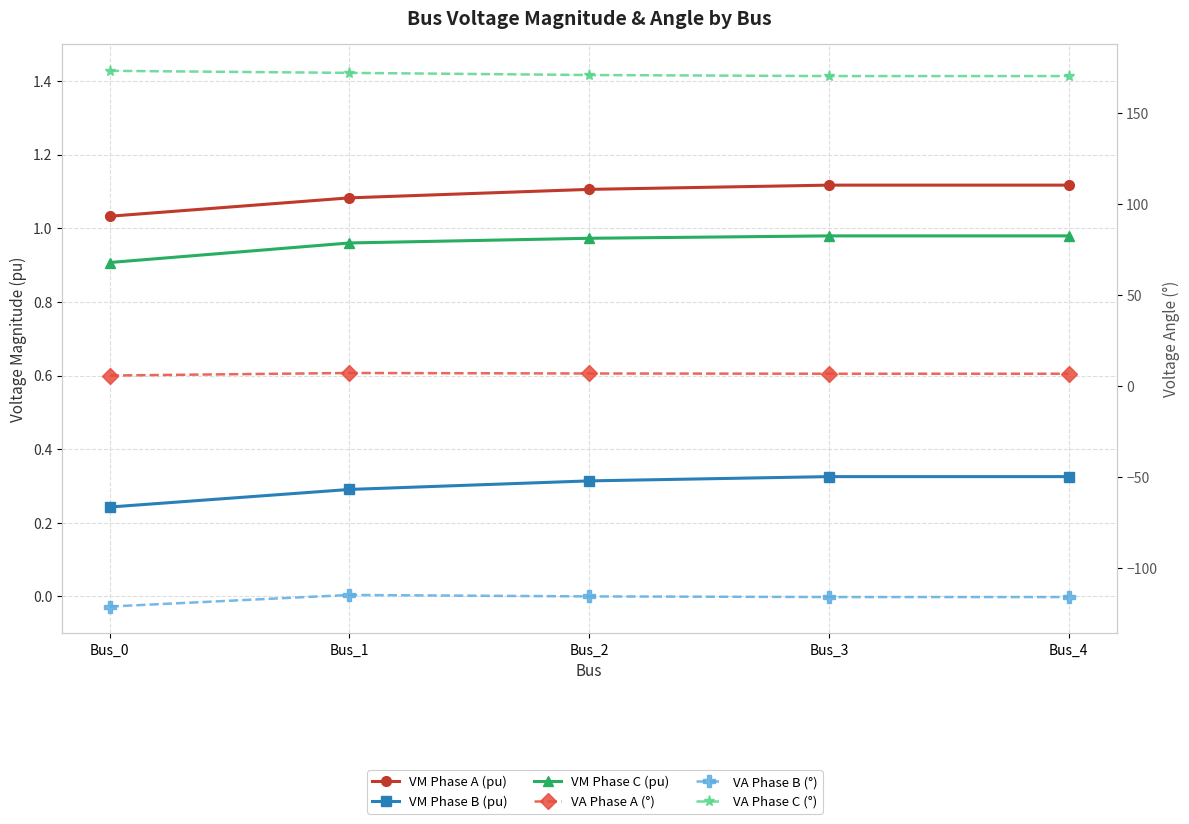

True or false: VM Phase A (pu) and VM Phase B (pu) intersect in this chart.

False